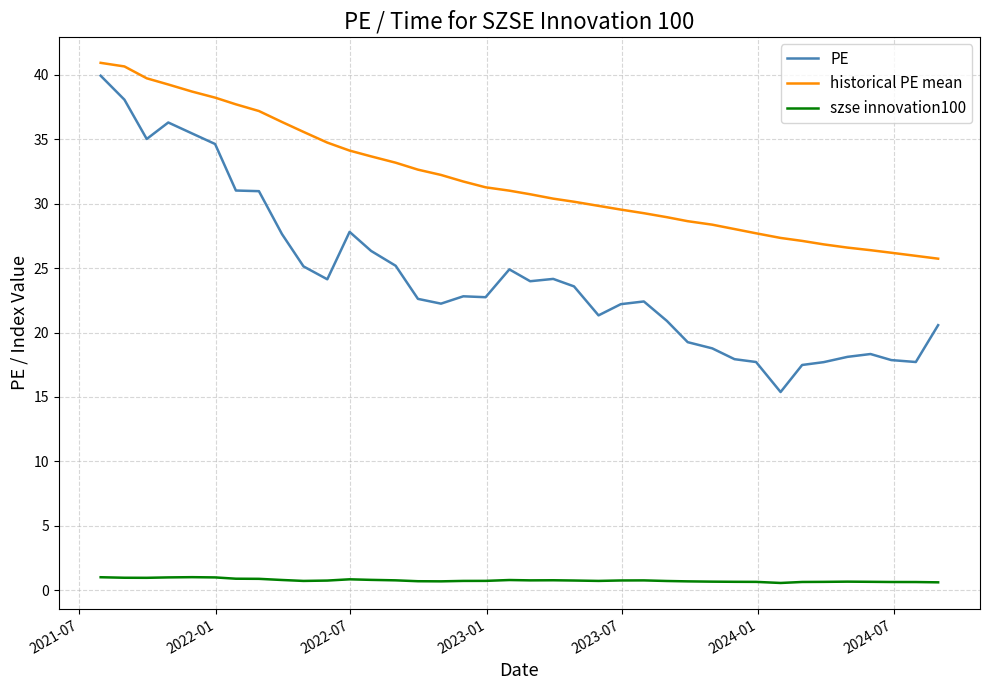

What is the average value of the szse innovation100 series?

0.8